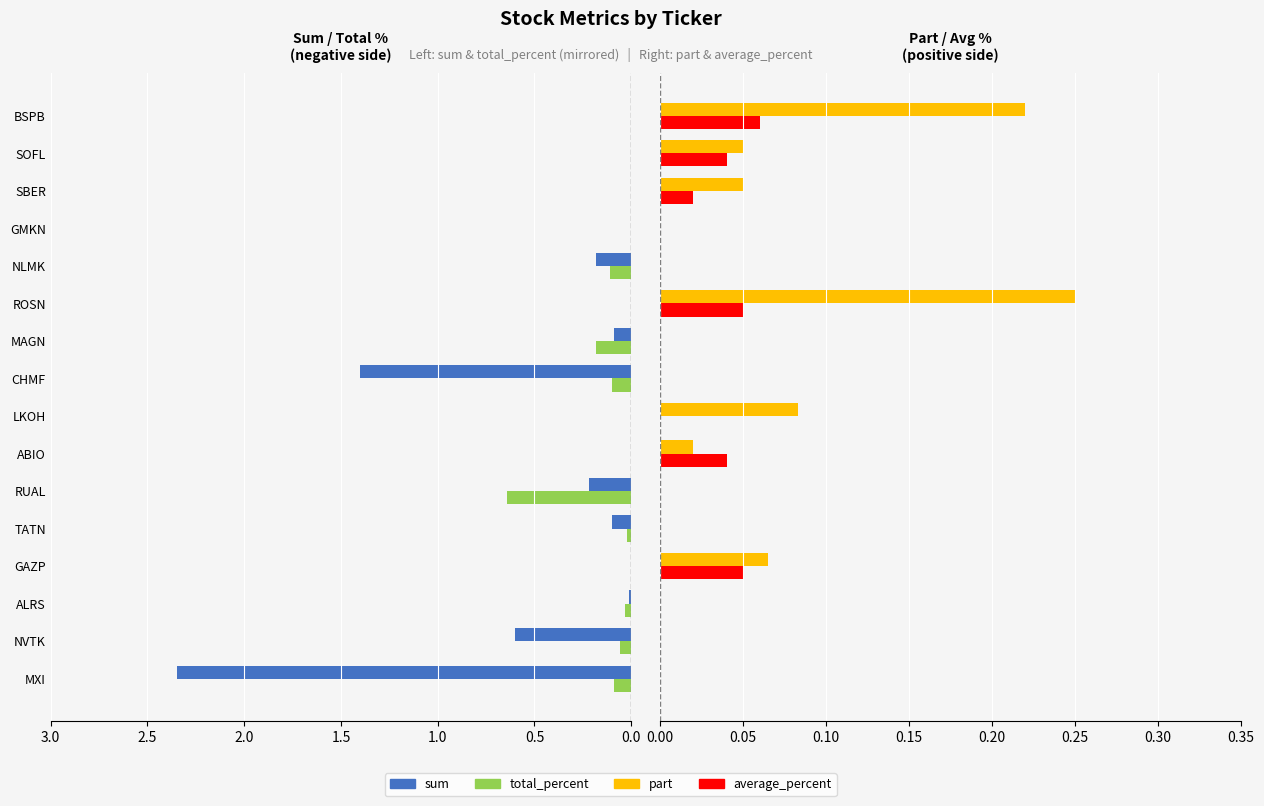

What are all the series names shown in the legend?

sum, total_percent, part, average_percent